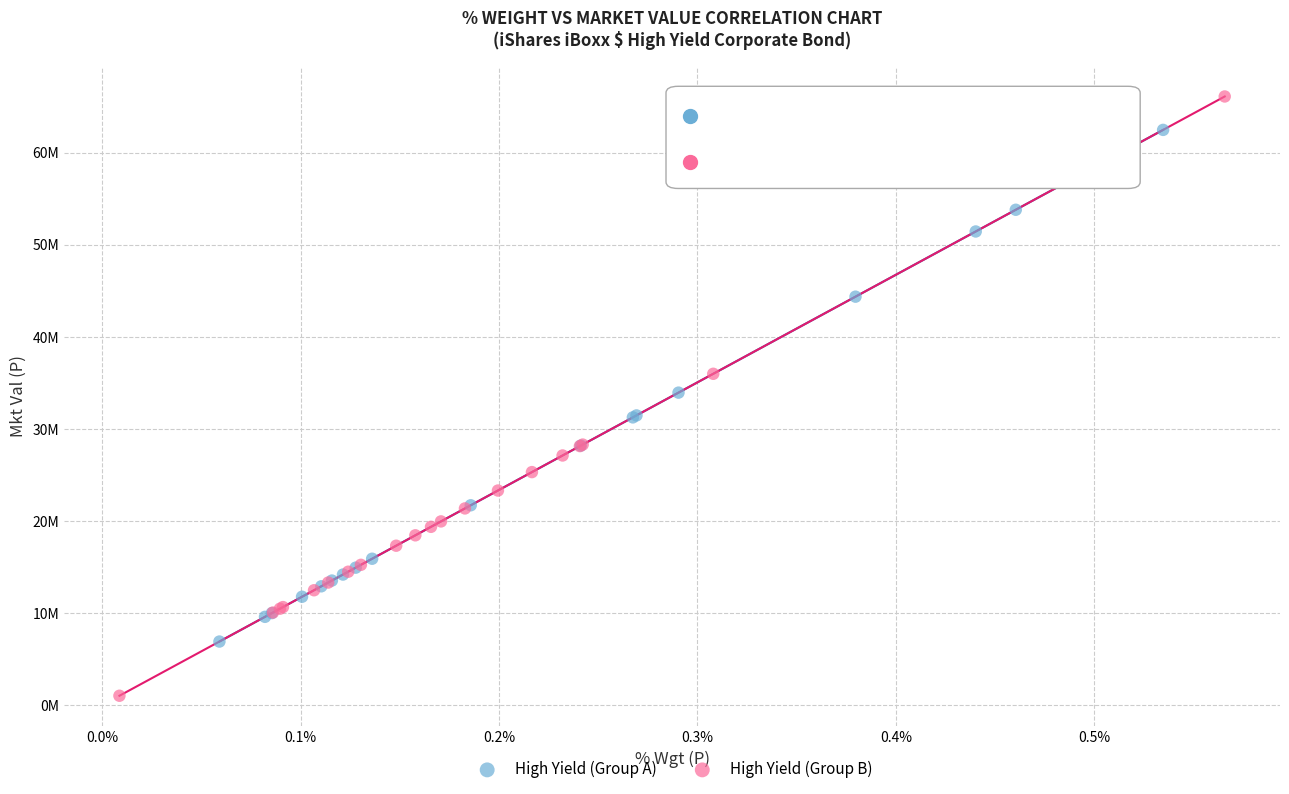

What are all the series names shown in the legend?

High Yield (Group A), High Yield (Group B)